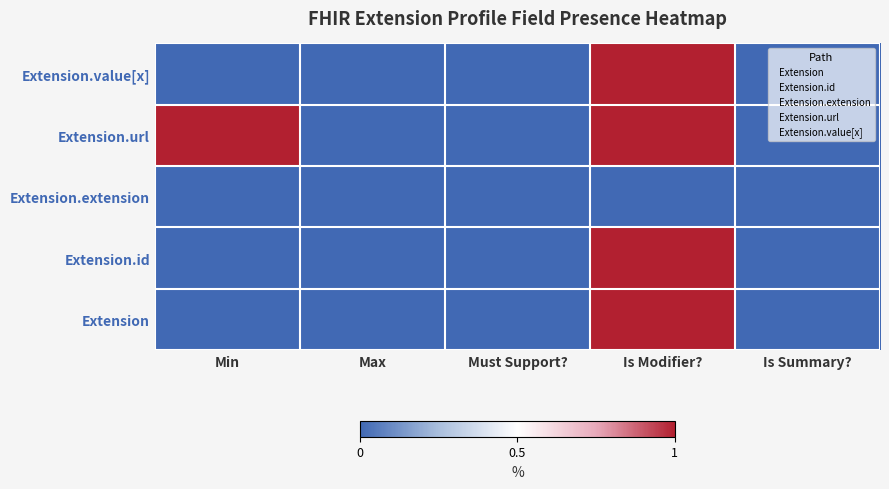

The value of Extension.id at Min is -1. True or false?

False